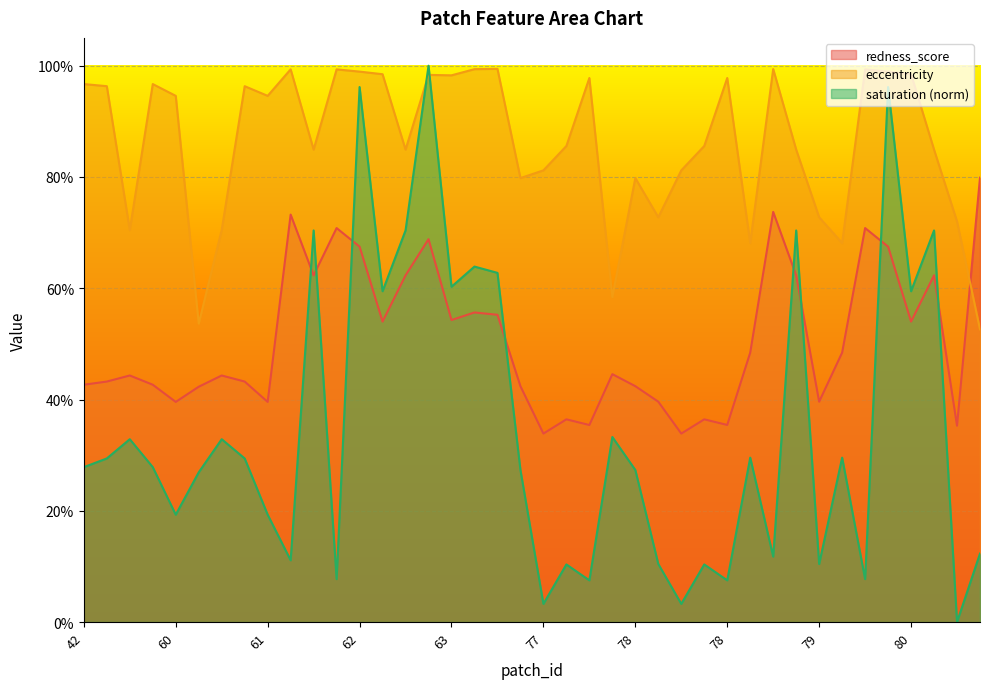

Reading left to right, list all the values displayed in this chart.

redness_score: 0.4	0.4	0.4	0.4	0.4	0.4	0.4	0.4	0.4	0.7	0.6	0.7	0.7	0.5	0.6	0.7	0.5	0.6	0.6	0.4	0.3	0.4	0.4	0.4	0.4	0.4	0.3	0.4	0.4	0.5	0.7	0.6	0.4	0.5	0.7	0.7	0.5	0.6	0.4	0.8
eccentricity: 1.0	1.0	0.7	1.0	0.9	0.5	0.7	1.0	0.9	1.0	0.8	1.0	1.0	1.0	0.8	1.0	1.0	1.0	1.0	0.8	0.8	0.9	1.0	0.6	0.8	0.7	0.8	0.9	1.0	0.7	1.0	0.8	0.7	0.7	1.0	1.0	1.0	0.8	0.7	0.5
saturation: 0.3	0.3	0.3	0.3	0.2	0.3	0.3	0.3	0.2	0.1	0.7	0.1	1.0	0.6	0.7	1.0	0.6	0.6	0.6	0.3	0.0	0.1	0.1	0.3	0.3	0.1	0.0	0.1	0.1	0.3	0.1	0.7	0.1	0.3	0.1	1.0	0.6	0.7	0.0	0.1